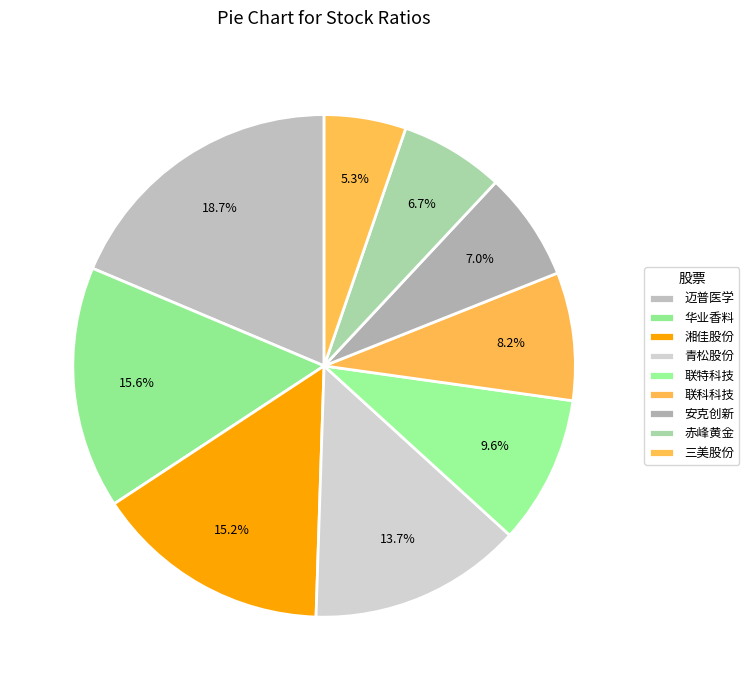

To the nearest percent, what is the difference between the largest and smallest slice percentages?

13%